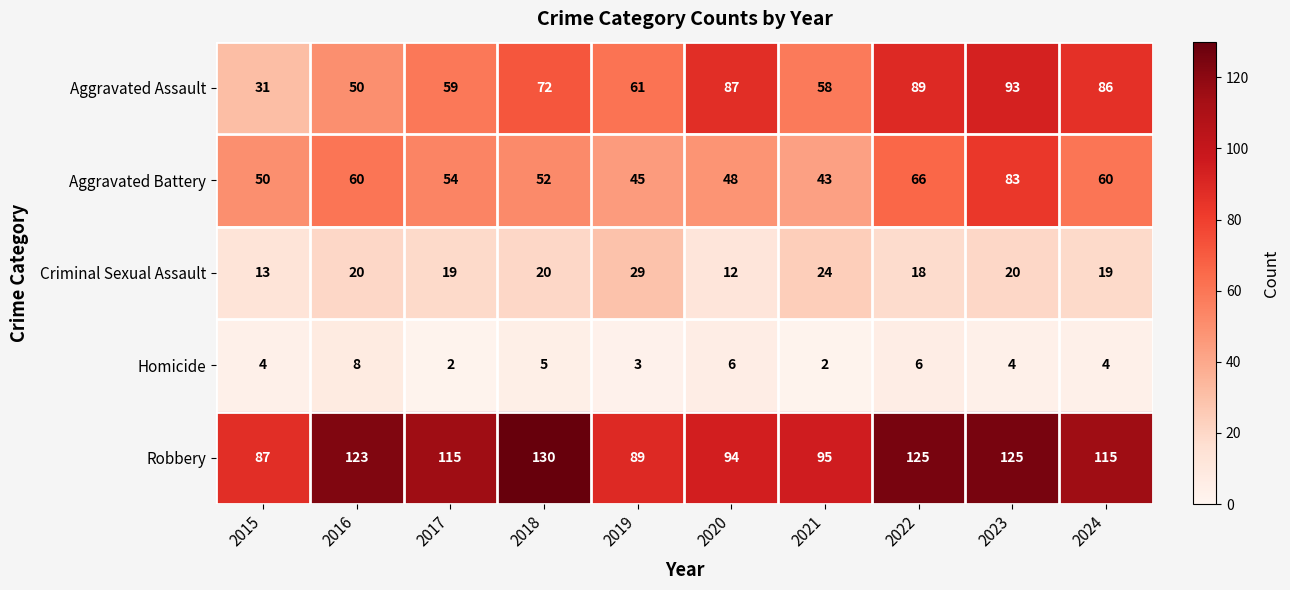

Where does the Aggravated Battery series first go above 54?

2016